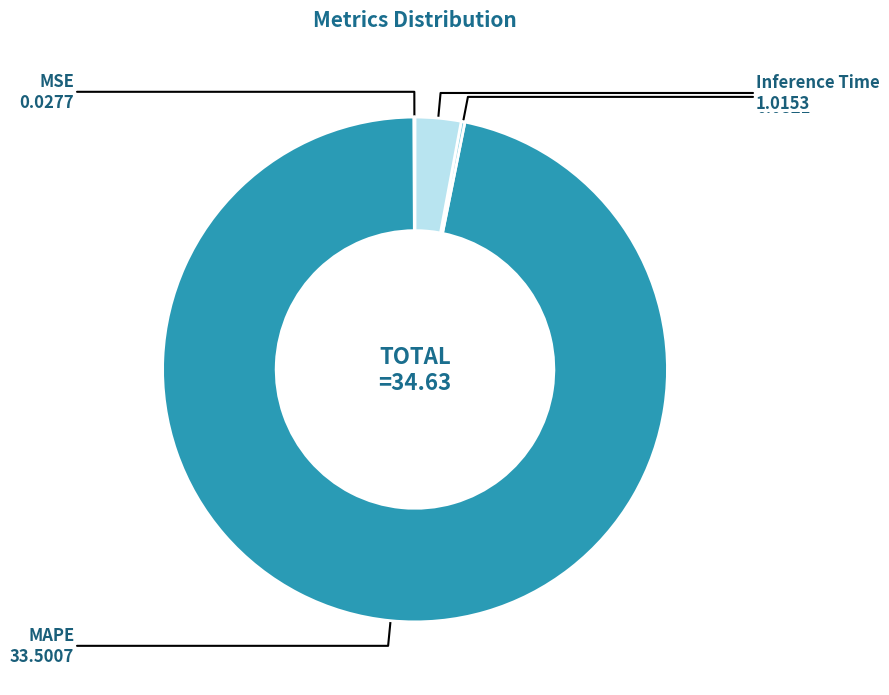

Which has a higher value, Inference Time or MAPE?

MAPE